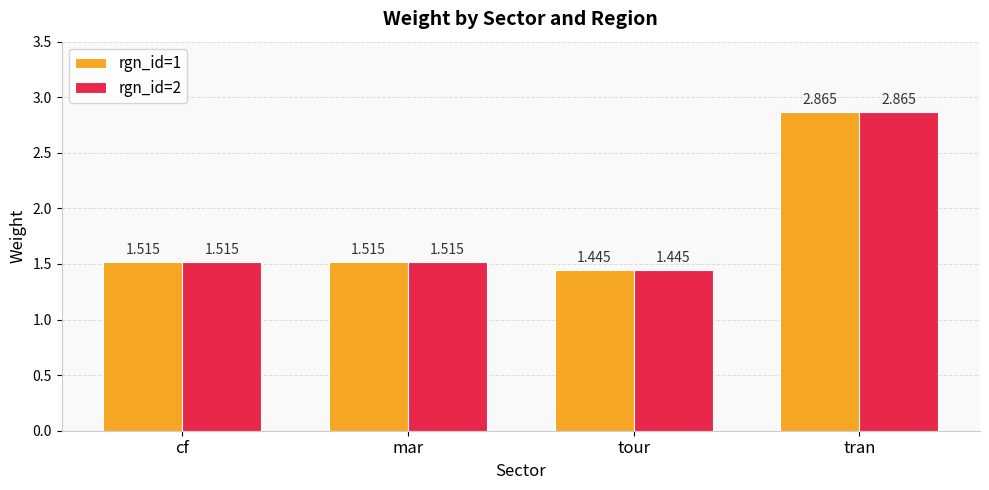

What is the label of the 4th bar from the left?

tran